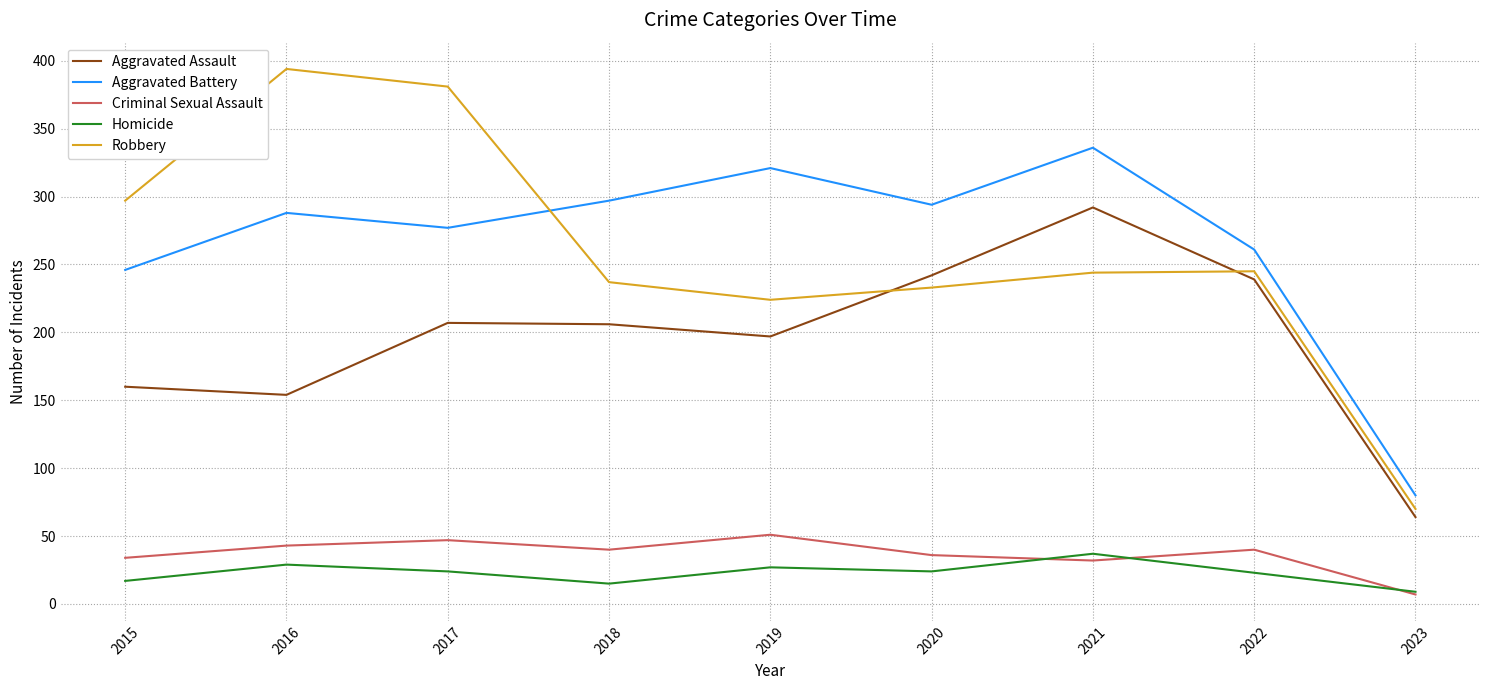

Is it true that Aggravated Battery equals 288 at 2016?

True